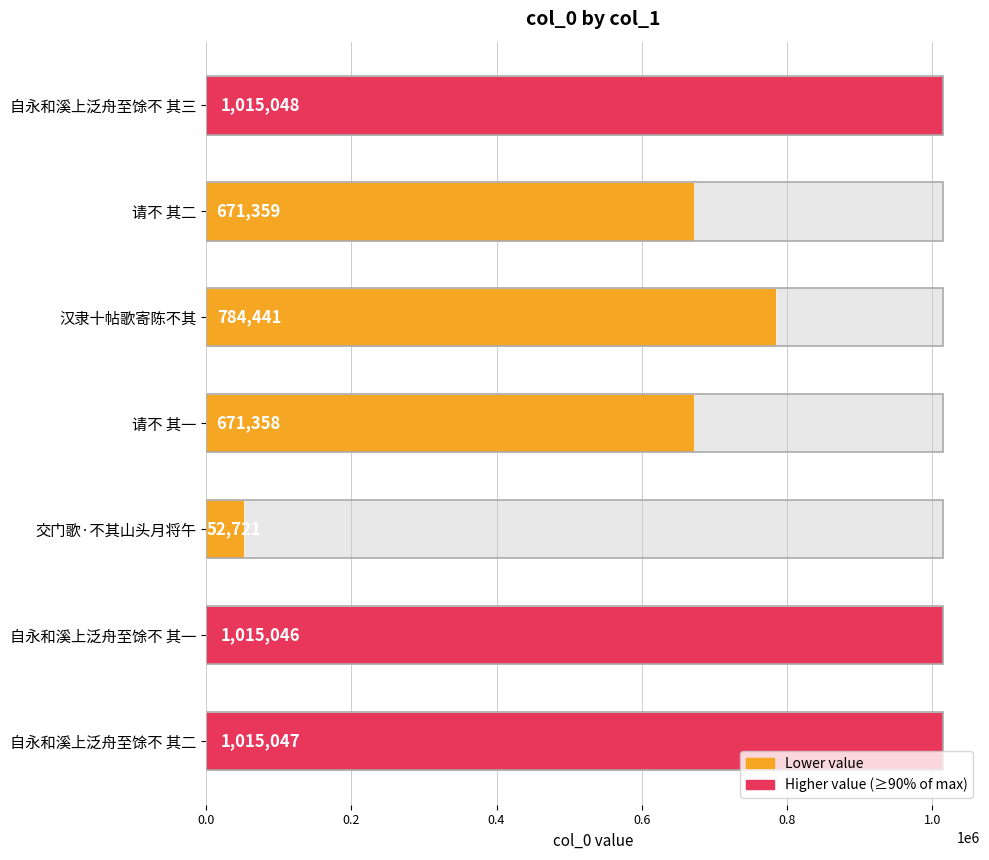

Are the bars grouped side by side (vs. stacked)?

No